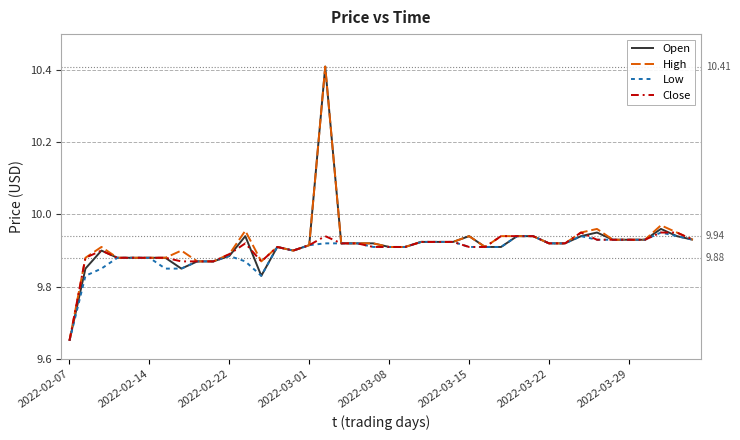

How many interior local peaks does the Close series have?

5